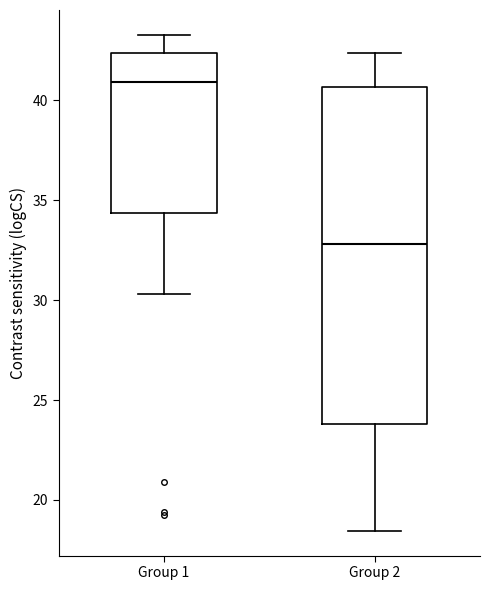

Comparing the boxes themselves (not the whiskers), which one is the tallest?

Group 2